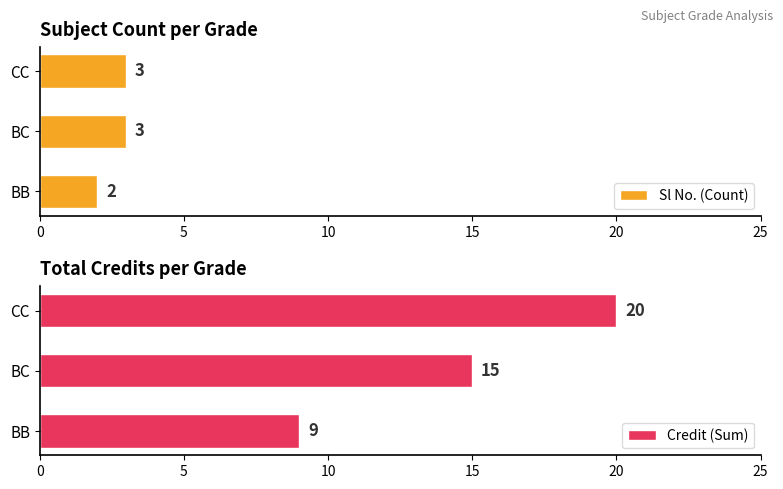

How many values in the Credit (Sum) series are below 15?

1